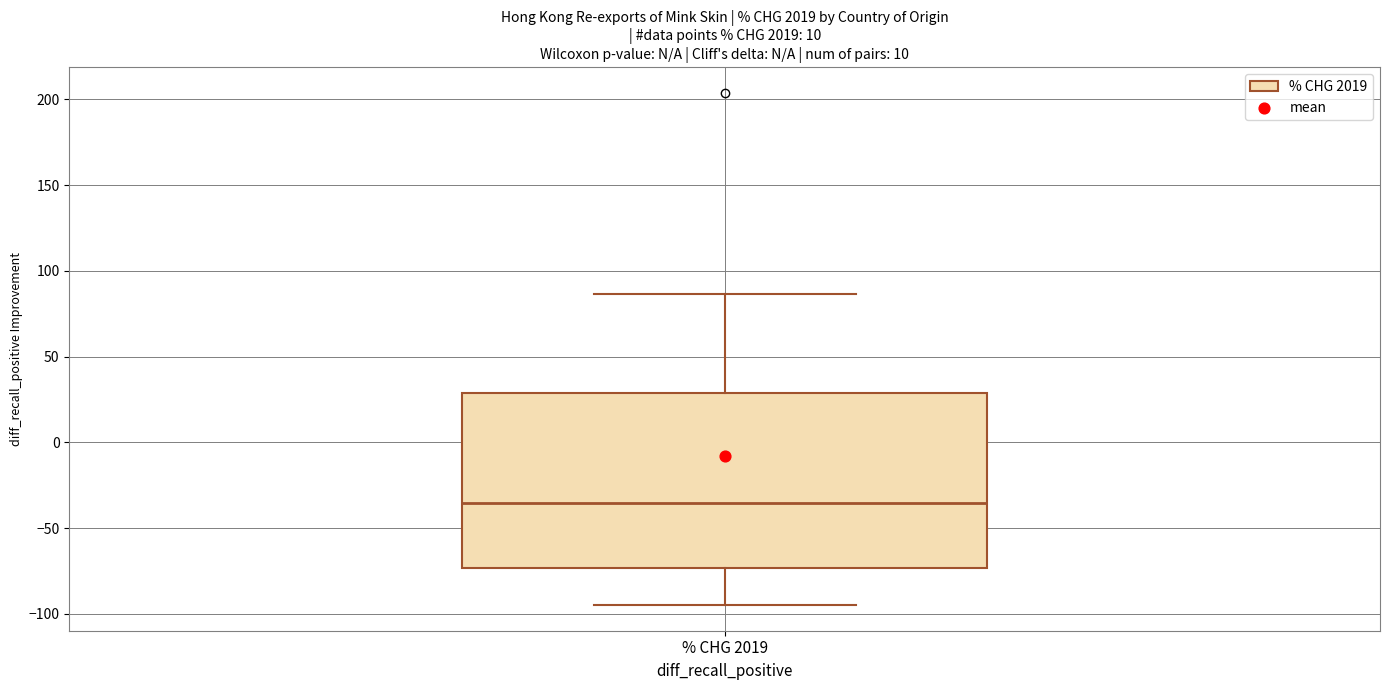

Where does the median line of the box for % CHG 2019 sit on the y-axis? The values are not printed on the chart, so give them approximately, as read against the axis.

-35